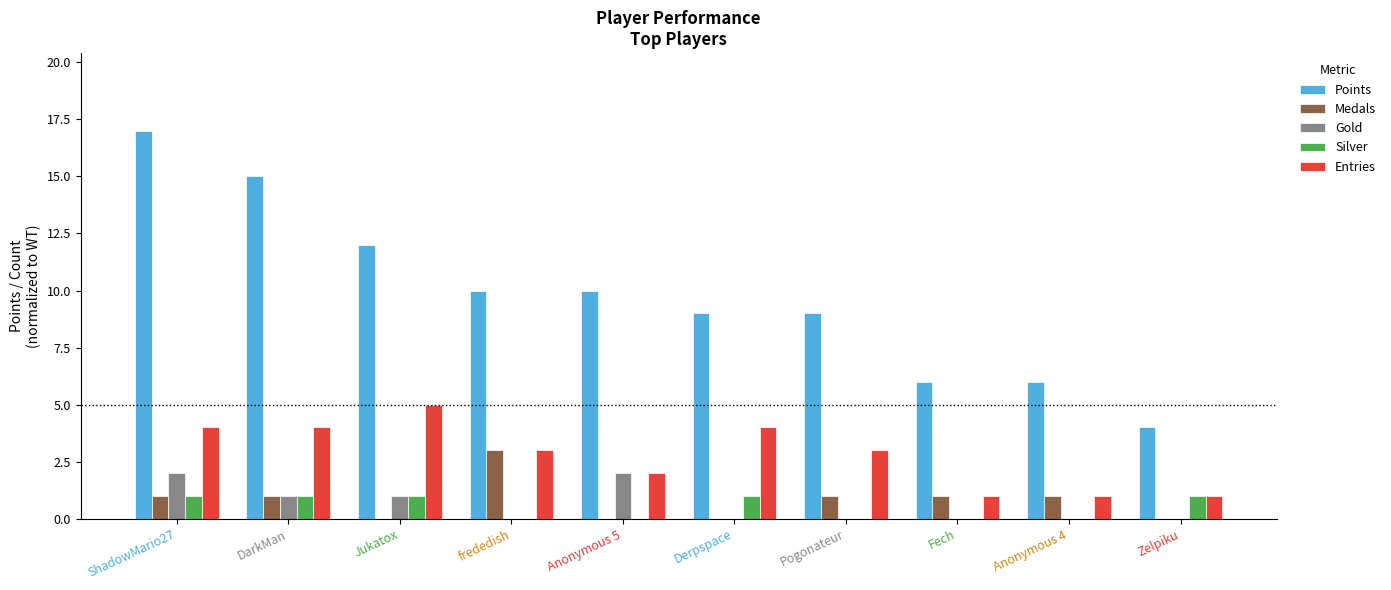

How many Silver values are between 0 and 1?

10